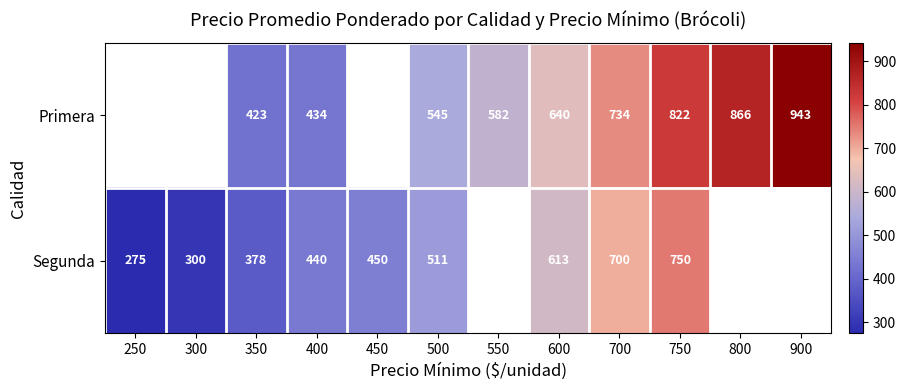

At which category is the sum across all series the highest?

750